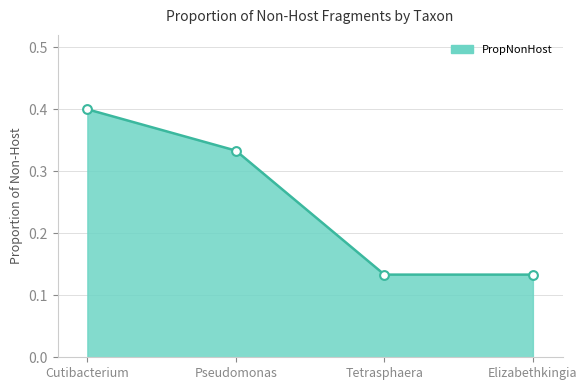

Count the values in the range 0 to 1.

4